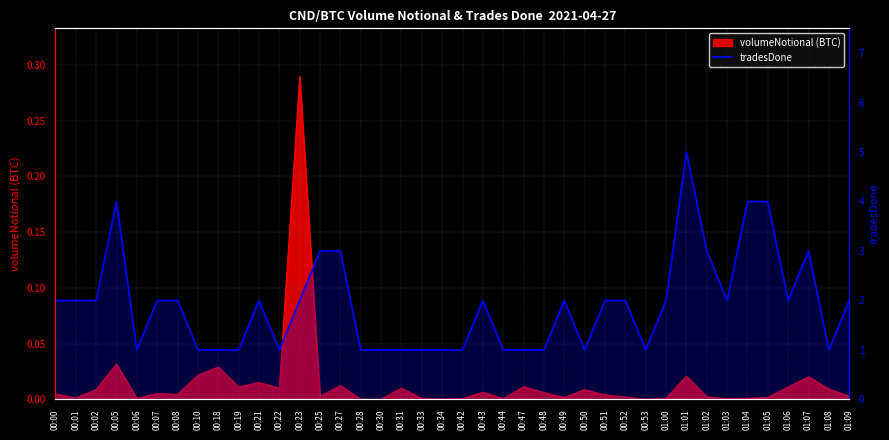

The chart shows a value of 1 at 00:30. True or false?

True